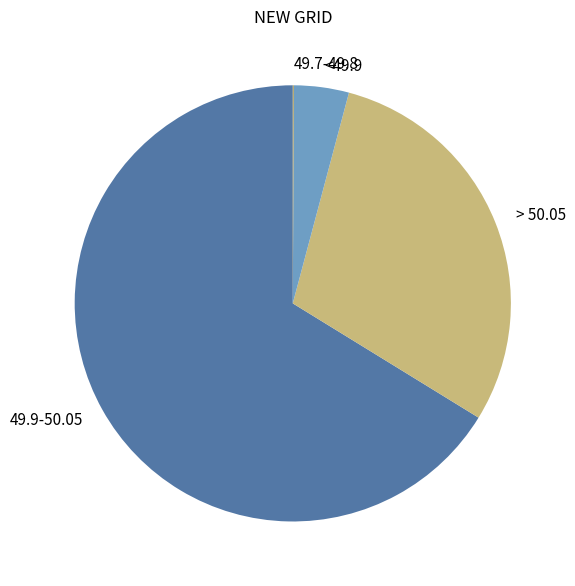

Is there a majority slice in this chart?

Yes